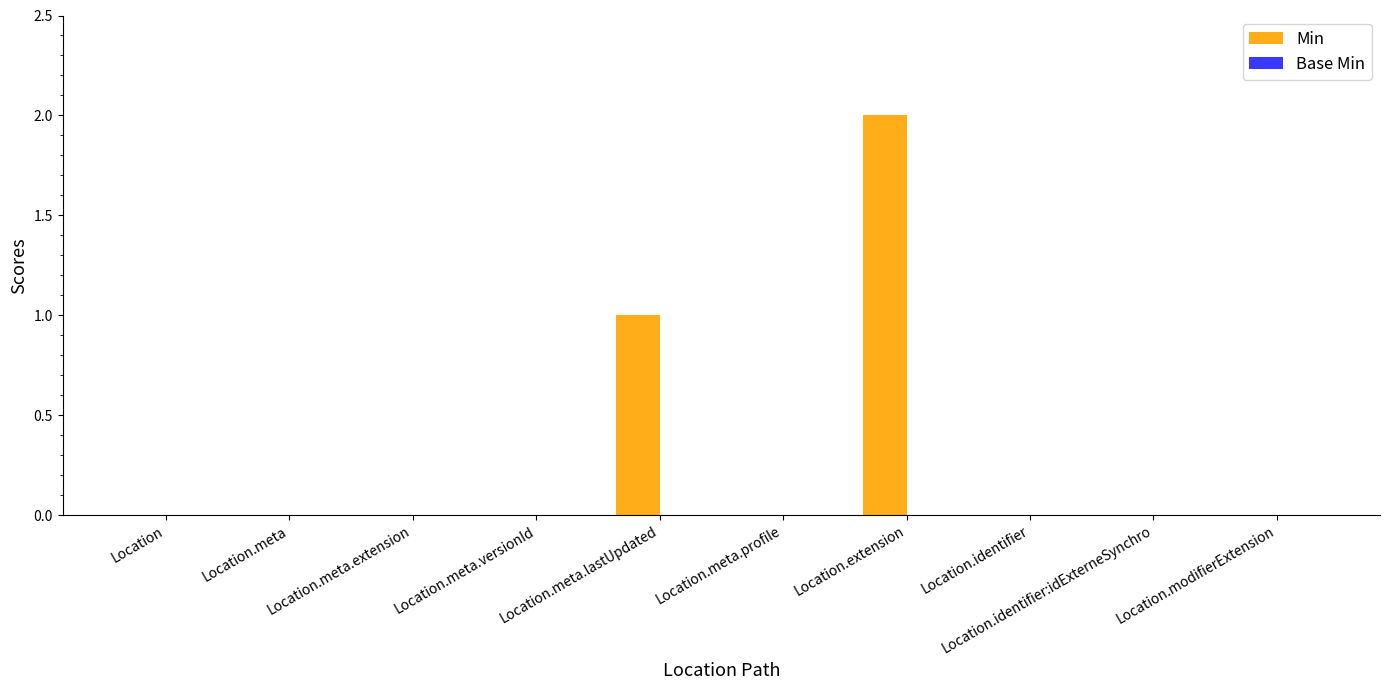

Are the bars horizontal?

No